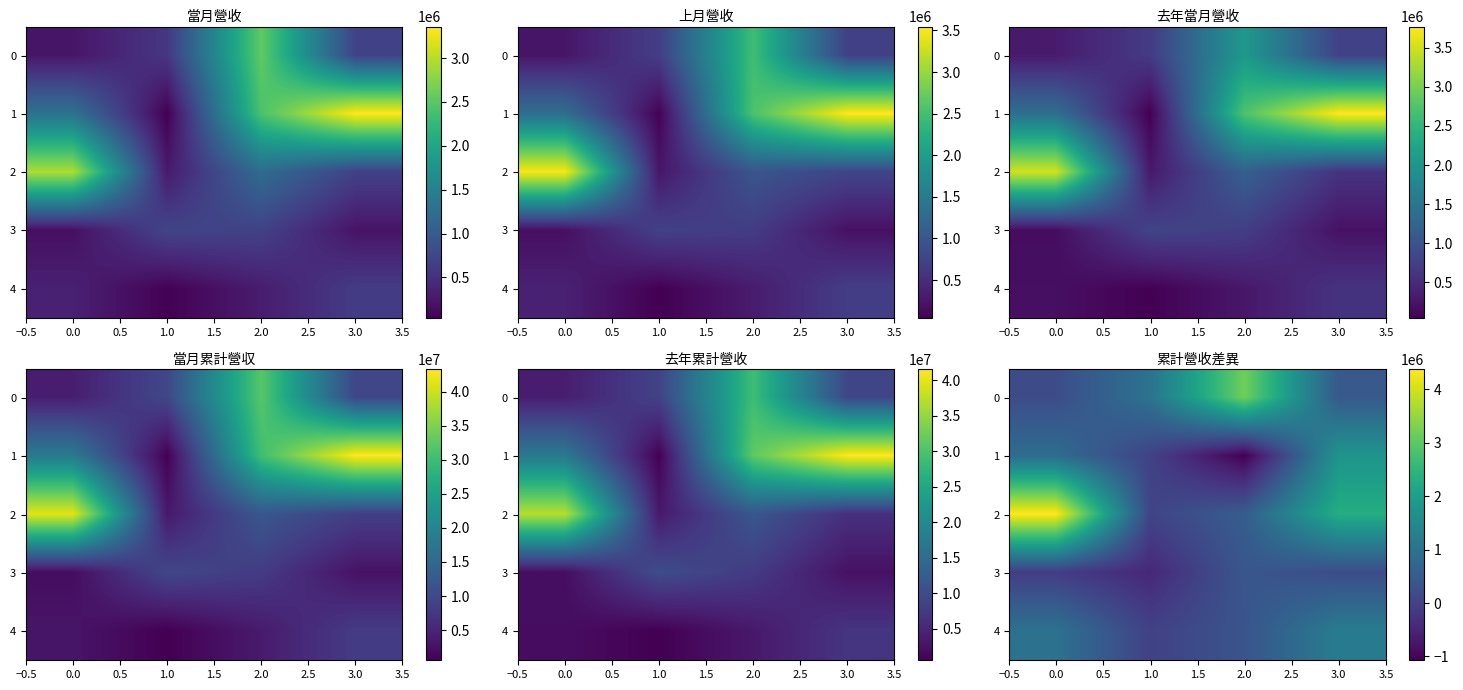

Is the value of 2 at 2.0 greater than the value of 4 at 2.0?

Yes